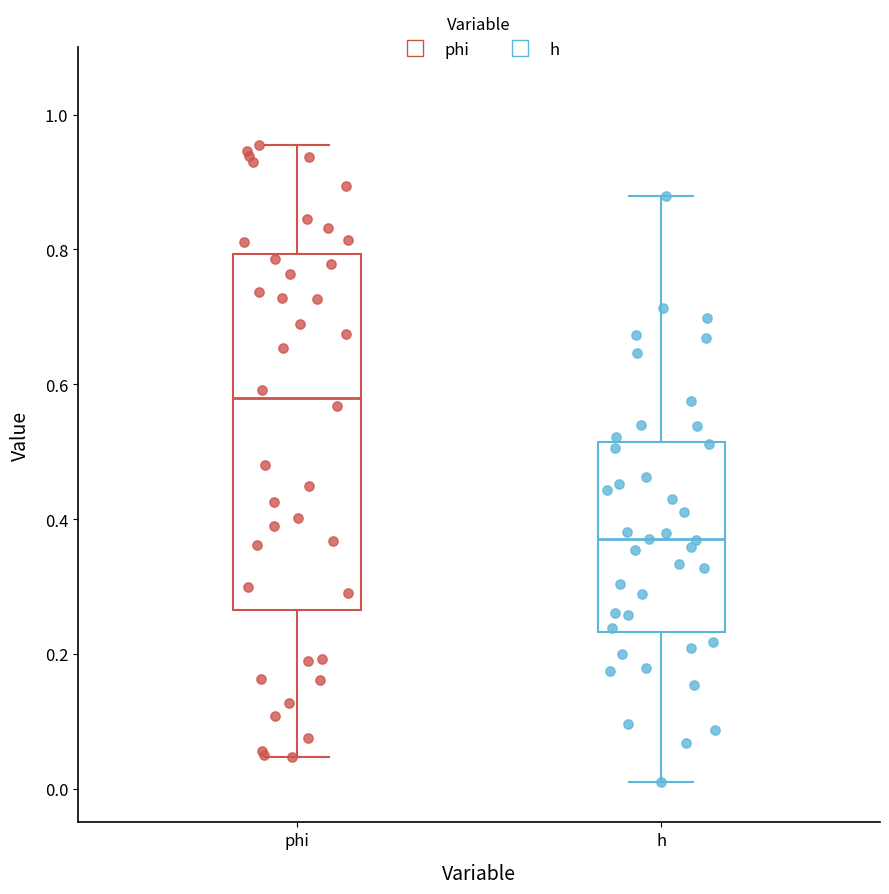

Which box has the highest median line?

phi